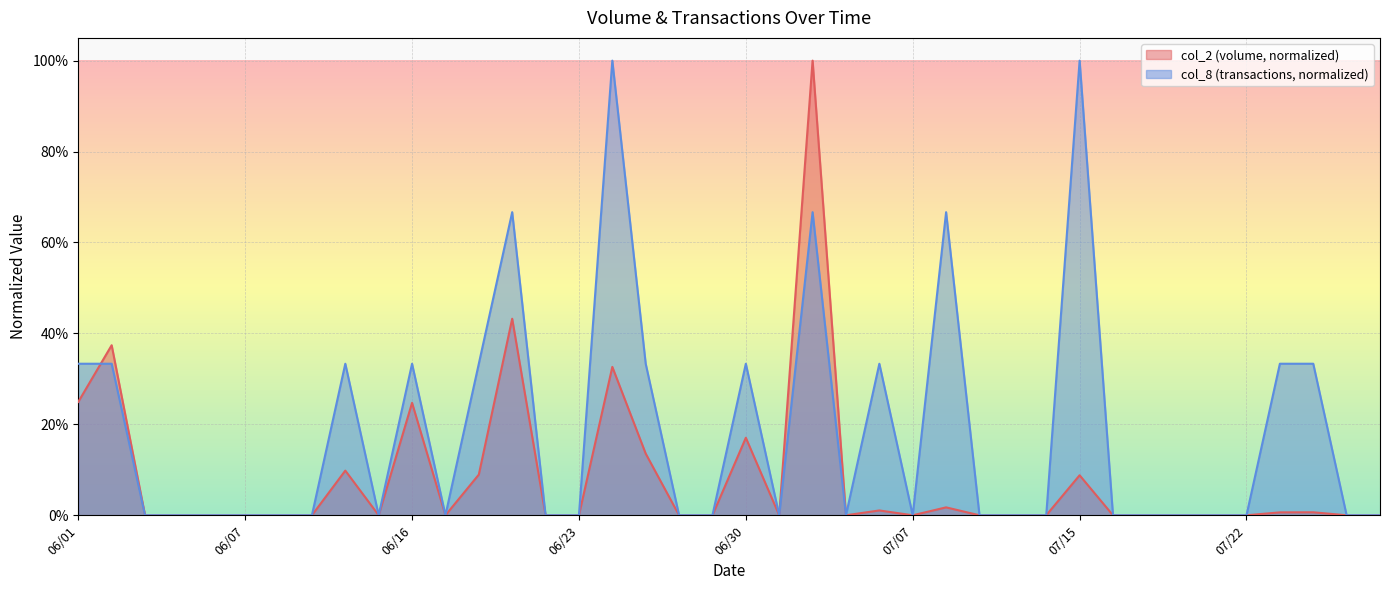

The col_8 series shows -0.4 at 07/28. True or false?

False